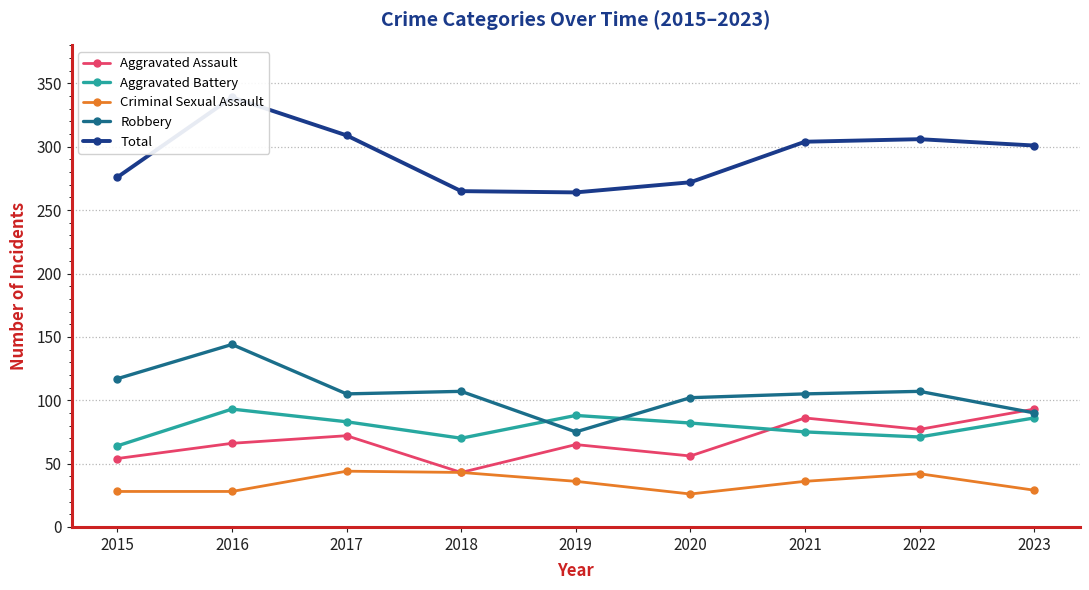

What is the difference between the highest and lowest values at 2021?

268